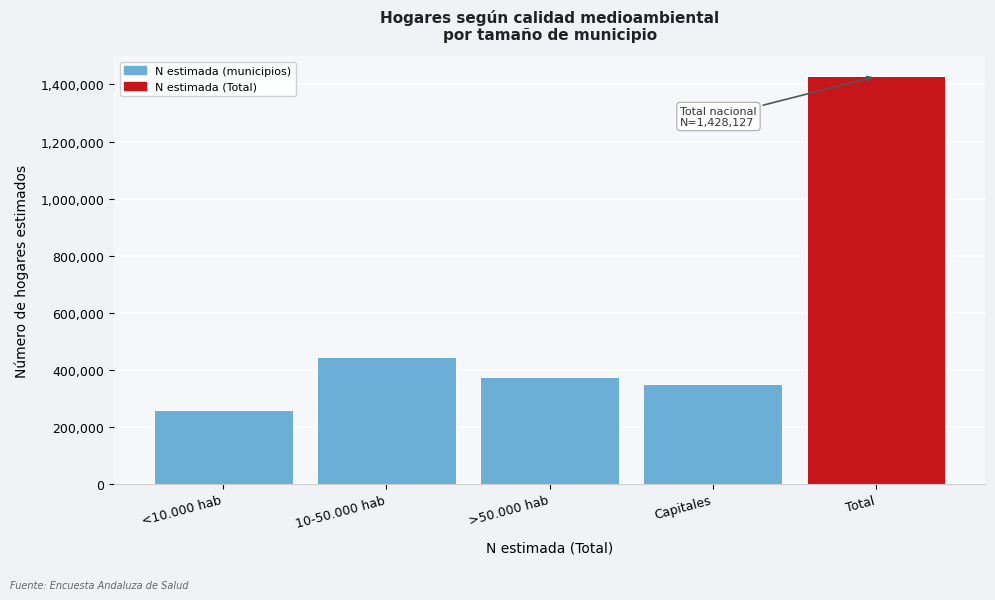

Reading left to right, what are all the values shown in this chart?

257693	445548	375687	349201	1428127